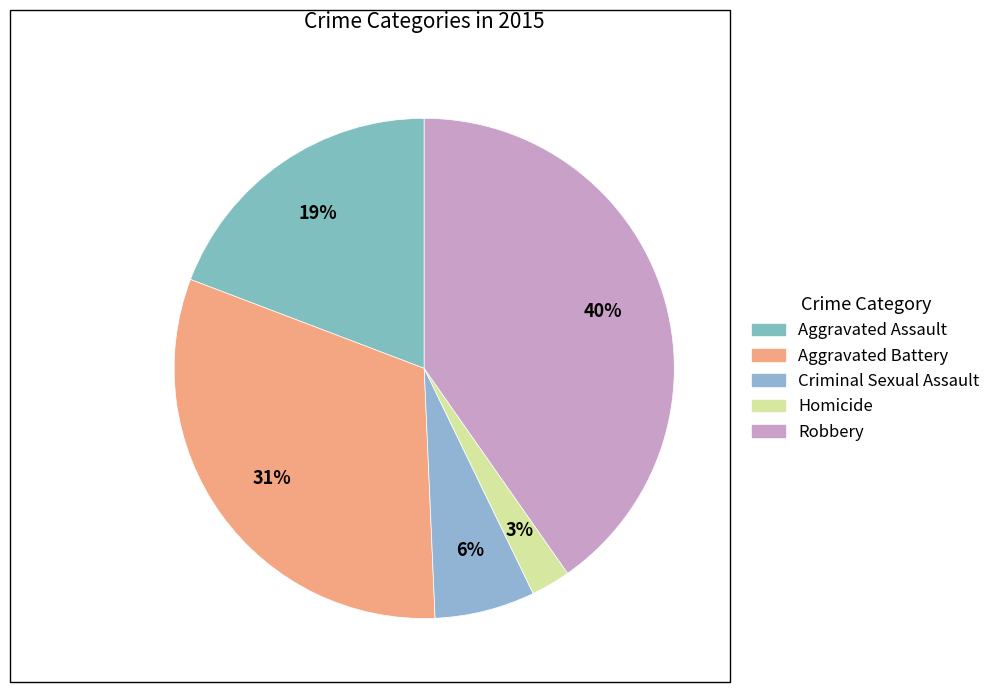

To the nearest percent, what is the average slice percentage?

20%